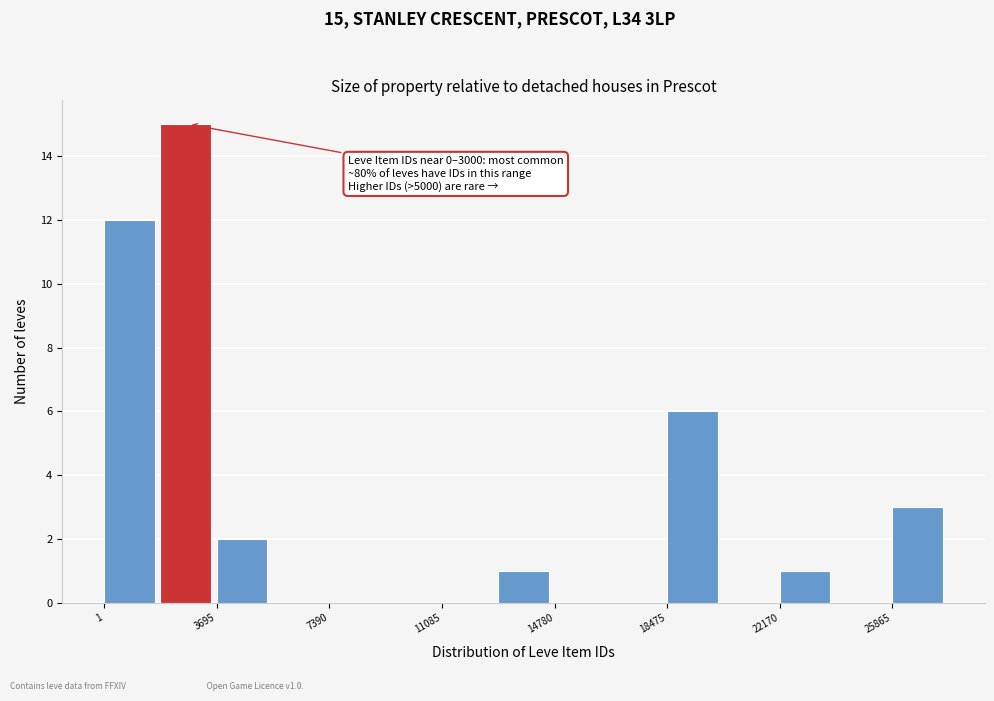

Around what value on the x-axis is the tallest bar? Give the approximate position of its centre, as read against the axis.

2500